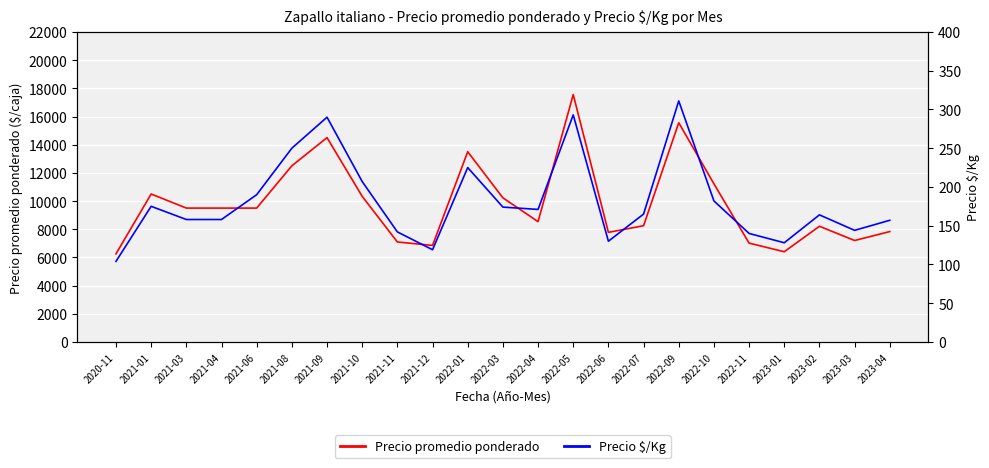

At which category is the sum across all series the highest?

2022-05